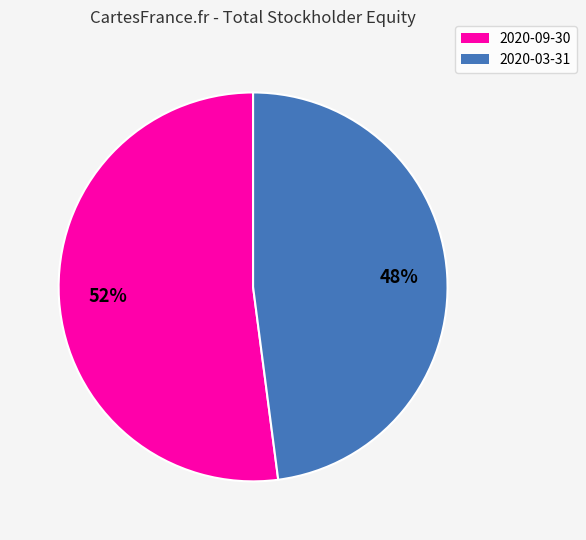

What is the ratio of the value at 2020-03-31 to the value at 2020-09-30?

0.9